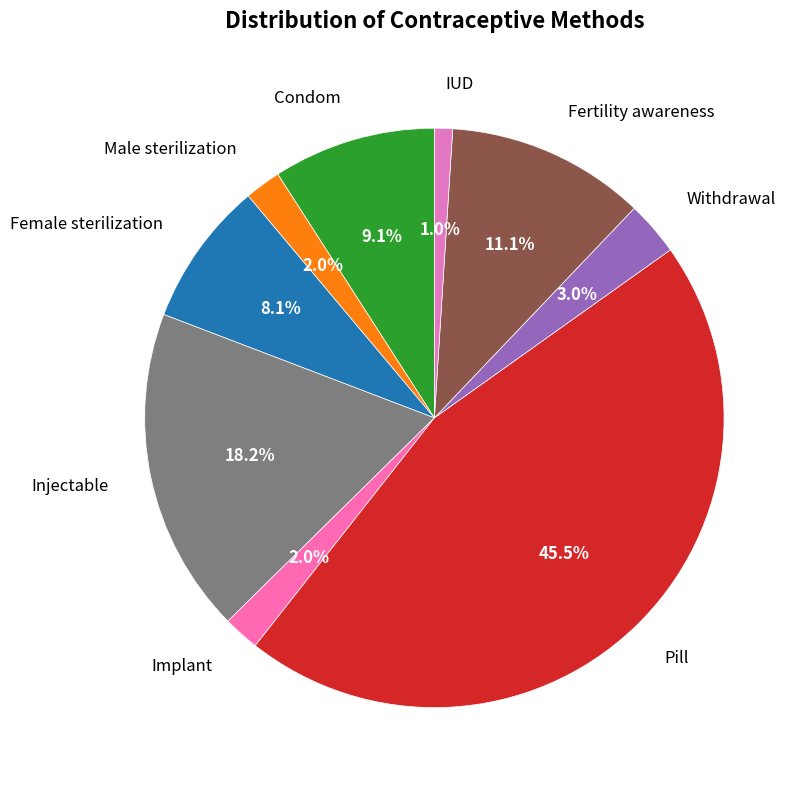

Which slice is the largest?

Pill